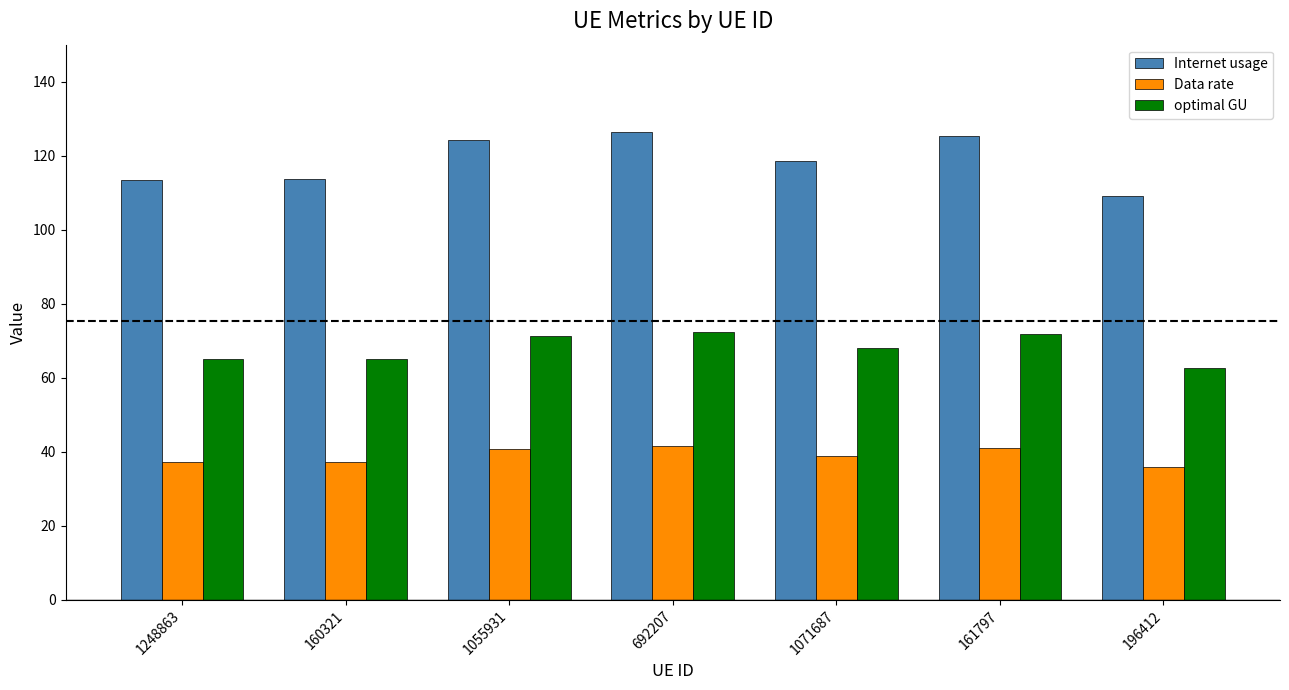

What position from the left is 1071687?

5